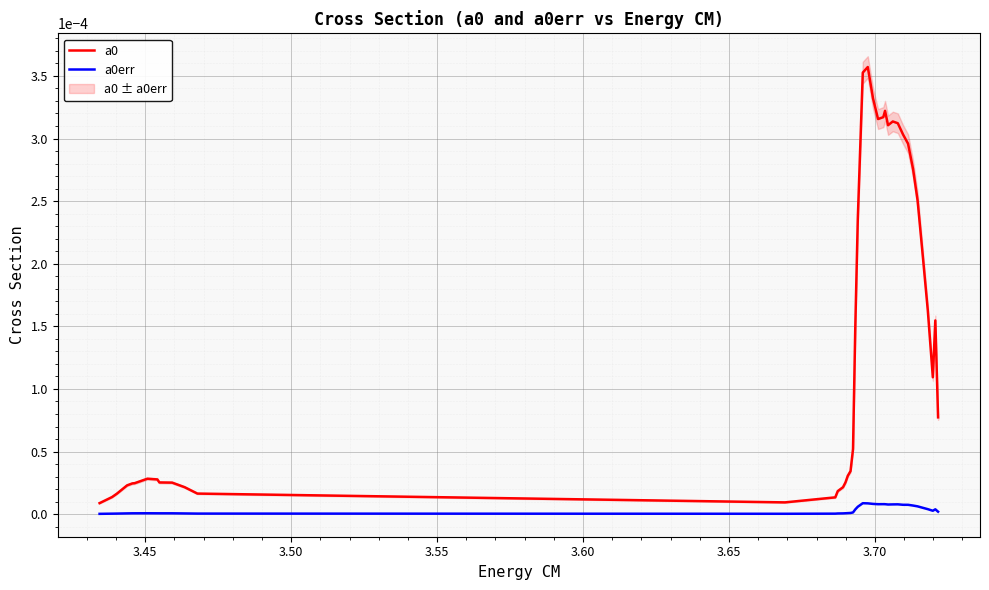

True or false: a0err and a0 intersect in this chart.

False